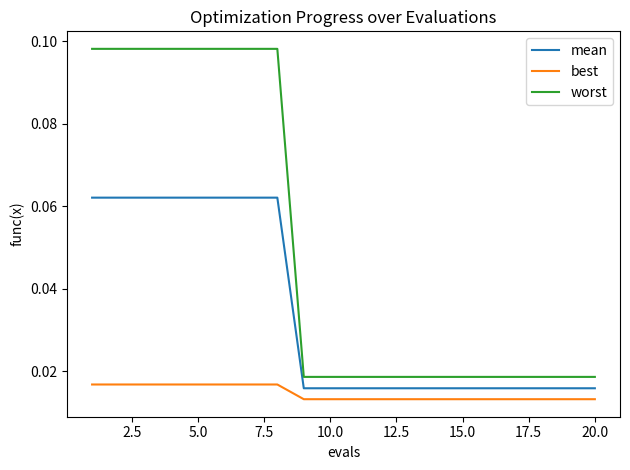

Which series has the largest total across all categories?

worst